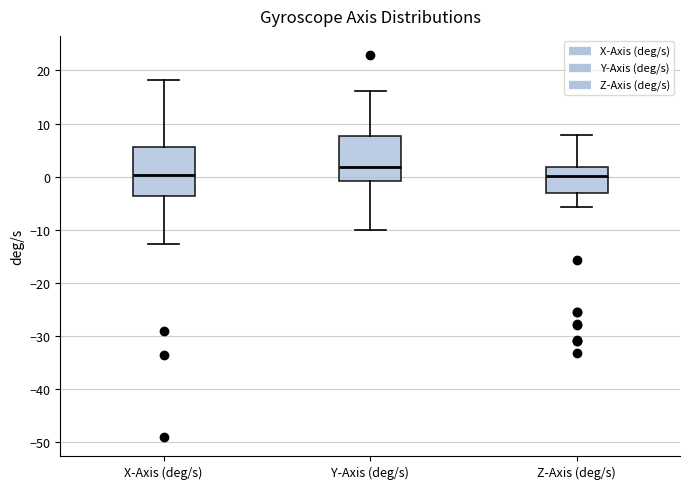

Where is the lower edge of the box for Z-Axis (deg/s) on the y-axis? The values are not printed on the chart, so give them approximately, as read against the axis.

-3